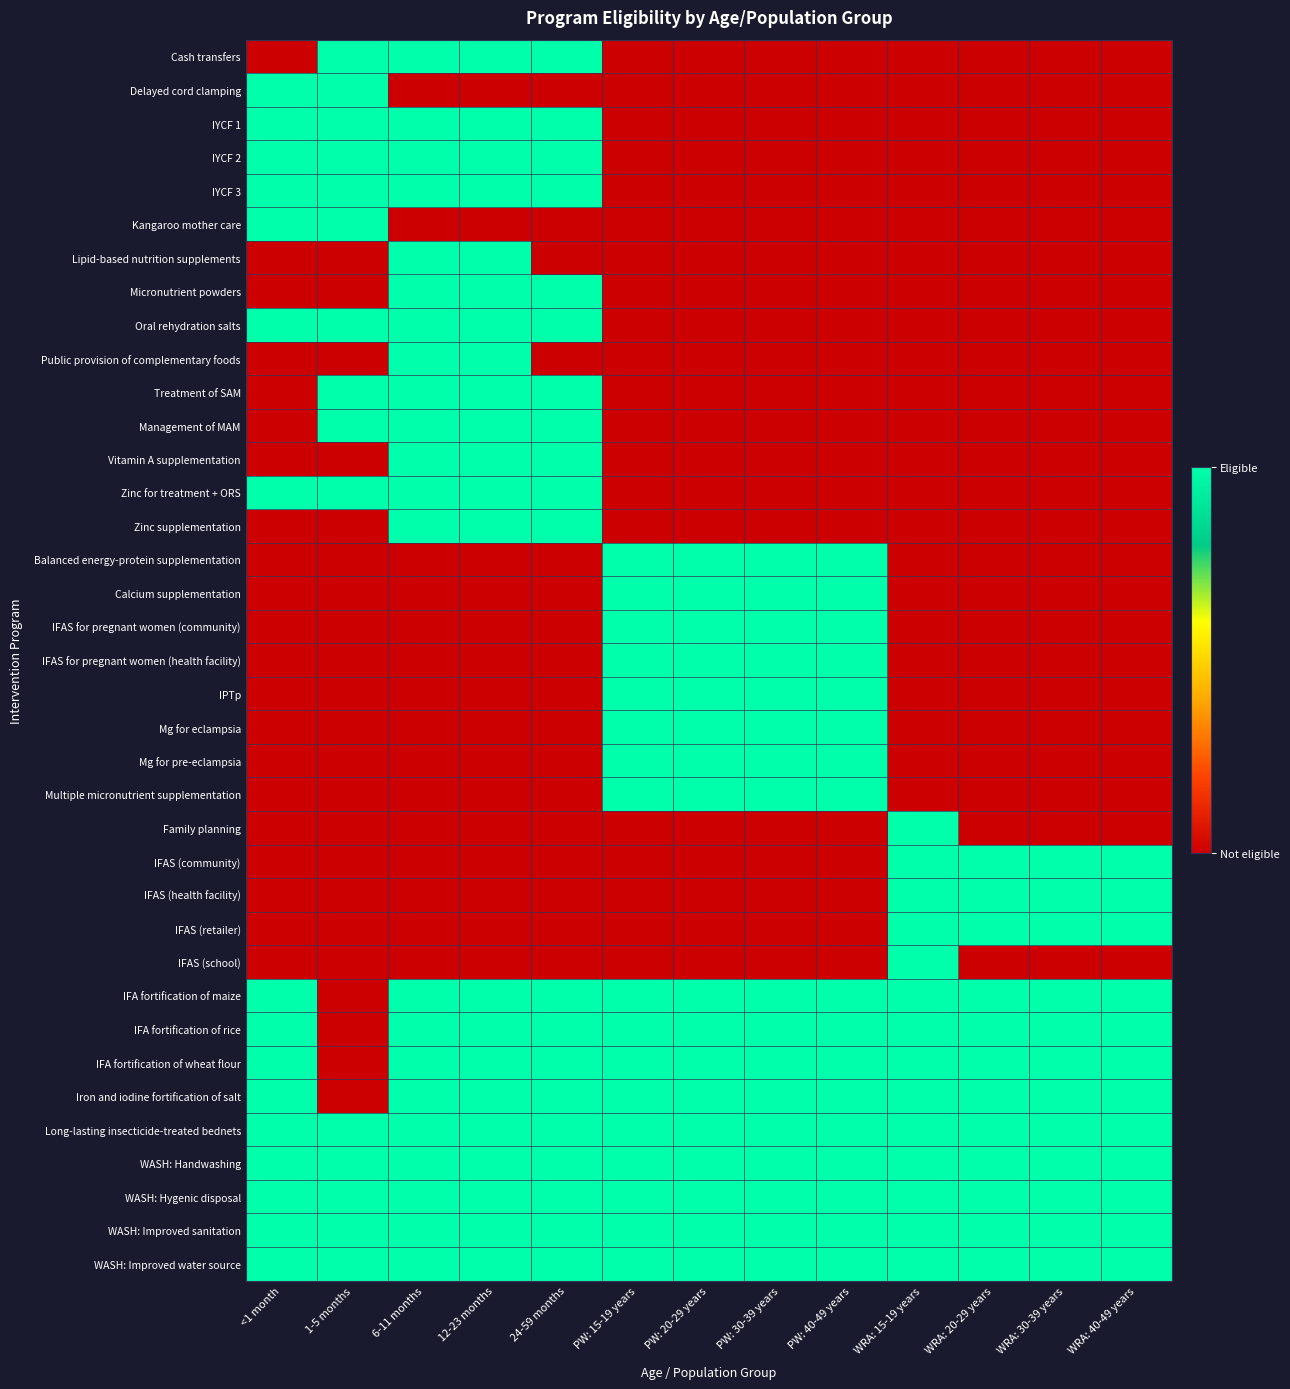

Reading right to left, what are all the values shown in this chart?

Cash transfers: WRA: 40-49 years=0	WRA: 30-39 years=0	WRA: 20-29 years=0	WRA: 15-19 years=0	PW: 40-49 years=0	PW: 30-39 years=0	PW: 20-29 years=0	PW: 15-19 years=0	24-59 months=1	12-23 months=1	6-11 months=1	1-5 months=1	<1 month=0
Delayed cord clamping: WRA: 40-49 years=0	WRA: 30-39 years=0	WRA: 20-29 years=0	WRA: 15-19 years=0	PW: 40-49 years=0	PW: 30-39 years=0	PW: 20-29 years=0	PW: 15-19 years=0	24-59 months=0	12-23 months=0	6-11 months=0	1-5 months=1	<1 month=1
IYCF 1: WRA: 40-49 years=0	WRA: 30-39 years=0	WRA: 20-29 years=0	WRA: 15-19 years=0	PW: 40-49 years=0	PW: 30-39 years=0	PW: 20-29 years=0	PW: 15-19 years=0	24-59 months=1	12-23 months=1	6-11 months=1	1-5 months=1	<1 month=1
IYCF 2: WRA: 40-49 years=0	WRA: 30-39 years=0	WRA: 20-29 years=0	WRA: 15-19 years=0	PW: 40-49 years=0	PW: 30-39 years=0	PW: 20-29 years=0	PW: 15-19 years=0	24-59 months=1	12-23 months=1	6-11 months=1	1-5 months=1	<1 month=1
IYCF 3: WRA: 40-49 years=0	WRA: 30-39 years=0	WRA: 20-29 years=0	WRA: 15-19 years=0	PW: 40-49 years=0	PW: 30-39 years=0	PW: 20-29 years=0	PW: 15-19 years=0	24-59 months=1	12-23 months=1	6-11 months=1	1-5 months=1	<1 month=1
Kangaroo mother care: WRA: 40-49 years=0	WRA: 30-39 years=0	WRA: 20-29 years=0	WRA: 15-19 years=0	PW: 40-49 years=0	PW: 30-39 years=0	PW: 20-29 years=0	PW: 15-19 years=0	24-59 months=0	12-23 months=0	6-11 months=0	1-5 months=1	<1 month=1
Lipid-based nutrition supplements: WRA: 40-49 years=0	WRA: 30-39 years=0	WRA: 20-29 years=0	WRA: 15-19 years=0	PW: 40-49 years=0	PW: 30-39 years=0	PW: 20-29 years=0	PW: 15-19 years=0	24-59 months=0	12-23 months=1	6-11 months=1	1-5 months=0	<1 month=0
Micronutrient powders: WRA: 40-49 years=0	WRA: 30-39 years=0	WRA: 20-29 years=0	WRA: 15-19 years=0	PW: 40-49 years=0	PW: 30-39 years=0	PW: 20-29 years=0	PW: 15-19 years=0	24-59 months=1	12-23 months=1	6-11 months=1	1-5 months=0	<1 month=0
Oral rehydration salts: WRA: 40-49 years=0	WRA: 30-39 years=0	WRA: 20-29 years=0	WRA: 15-19 years=0	PW: 40-49 years=0	PW: 30-39 years=0	PW: 20-29 years=0	PW: 15-19 years=0	24-59 months=1	12-23 months=1	6-11 months=1	1-5 months=1	<1 month=1
Public provision of complementary foods: WRA: 40-49 years=0	WRA: 30-39 years=0	WRA: 20-29 years=0	WRA: 15-19 years=0	PW: 40-49 years=0	PW: 30-39 years=0	PW: 20-29 years=0	PW: 15-19 years=0	24-59 months=0	12-23 months=1	6-11 months=1	1-5 months=0	<1 month=0
Treatment of SAM: WRA: 40-49 years=0	WRA: 30-39 years=0	WRA: 20-29 years=0	WRA: 15-19 years=0	PW: 40-49 years=0	PW: 30-39 years=0	PW: 20-29 years=0	PW: 15-19 years=0	24-59 months=1	12-23 months=1	6-11 months=1	1-5 months=1	<1 month=0
Management of MAM: WRA: 40-49 years=0	WRA: 30-39 years=0	WRA: 20-29 years=0	WRA: 15-19 years=0	PW: 40-49 years=0	PW: 30-39 years=0	PW: 20-29 years=0	PW: 15-19 years=0	24-59 months=1	12-23 months=1	6-11 months=1	1-5 months=1	<1 month=0
Vitamin A supplementation: WRA: 40-49 years=0	WRA: 30-39 years=0	WRA: 20-29 years=0	WRA: 15-19 years=0	PW: 40-49 years=0	PW: 30-39 years=0	PW: 20-29 years=0	PW: 15-19 years=0	24-59 months=1	12-23 months=1	6-11 months=1	1-5 months=0	<1 month=0
Zinc for treatment + ORS: WRA: 40-49 years=0	WRA: 30-39 years=0	WRA: 20-29 years=0	WRA: 15-19 years=0	PW: 40-49 years=0	PW: 30-39 years=0	PW: 20-29 years=0	PW: 15-19 years=0	24-59 months=1	12-23 months=1	6-11 months=1	1-5 months=1	<1 month=1
Zinc supplementation: WRA: 40-49 years=0	WRA: 30-39 years=0	WRA: 20-29 years=0	WRA: 15-19 years=0	PW: 40-49 years=0	PW: 30-39 years=0	PW: 20-29 years=0	PW: 15-19 years=0	24-59 months=1	12-23 months=1	6-11 months=1	1-5 months=0	<1 month=0
Balanced energy-protein supplementation: WRA: 40-49 years=0	WRA: 30-39 years=0	WRA: 20-29 years=0	WRA: 15-19 years=0	PW: 40-49 years=1	PW: 30-39 years=1	PW: 20-29 years=1	PW: 15-19 years=1	24-59 months=0	12-23 months=0	6-11 months=0	1-5 months=0	<1 month=0
Calcium supplementation: WRA: 40-49 years=0	WRA: 30-39 years=0	WRA: 20-29 years=0	WRA: 15-19 years=0	PW: 40-49 years=1	PW: 30-39 years=1	PW: 20-29 years=1	PW: 15-19 years=1	24-59 months=0	12-23 months=0	6-11 months=0	1-5 months=0	<1 month=0
IFAS for pregnant women (community): WRA: 40-49 years=0	WRA: 30-39 years=0	WRA: 20-29 years=0	WRA: 15-19 years=0	PW: 40-49 years=1	PW: 30-39 years=1	PW: 20-29 years=1	PW: 15-19 years=1	24-59 months=0	12-23 months=0	6-11 months=0	1-5 months=0	<1 month=0
IFAS for pregnant women (health facility): WRA: 40-49 years=0	WRA: 30-39 years=0	WRA: 20-29 years=0	WRA: 15-19 years=0	PW: 40-49 years=1	PW: 30-39 years=1	PW: 20-29 years=1	PW: 15-19 years=1	24-59 months=0	12-23 months=0	6-11 months=0	1-5 months=0	<1 month=0
IPTp: WRA: 40-49 years=0	WRA: 30-39 years=0	WRA: 20-29 years=0	WRA: 15-19 years=0	PW: 40-49 years=1	PW: 30-39 years=1	PW: 20-29 years=1	PW: 15-19 years=1	24-59 months=0	12-23 months=0	6-11 months=0	1-5 months=0	<1 month=0
Mg for eclampsia: WRA: 40-49 years=0	WRA: 30-39 years=0	WRA: 20-29 years=0	WRA: 15-19 years=0	PW: 40-49 years=1	PW: 30-39 years=1	PW: 20-29 years=1	PW: 15-19 years=1	24-59 months=0	12-23 months=0	6-11 months=0	1-5 months=0	<1 month=0
Mg for pre-eclampsia: WRA: 40-49 years=0	WRA: 30-39 years=0	WRA: 20-29 years=0	WRA: 15-19 years=0	PW: 40-49 years=1	PW: 30-39 years=1	PW: 20-29 years=1	PW: 15-19 years=1	24-59 months=0	12-23 months=0	6-11 months=0	1-5 months=0	<1 month=0
Multiple micronutrient supplementation: WRA: 40-49 years=0	WRA: 30-39 years=0	WRA: 20-29 years=0	WRA: 15-19 years=0	PW: 40-49 years=1	PW: 30-39 years=1	PW: 20-29 years=1	PW: 15-19 years=1	24-59 months=0	12-23 months=0	6-11 months=0	1-5 months=0	<1 month=0
Family planning: WRA: 40-49 years=0	WRA: 30-39 years=0	WRA: 20-29 years=0	WRA: 15-19 years=1	PW: 40-49 years=0	PW: 30-39 years=0	PW: 20-29 years=0	PW: 15-19 years=0	24-59 months=0	12-23 months=0	6-11 months=0	1-5 months=0	<1 month=0
IFAS (community): WRA: 40-49 years=1	WRA: 30-39 years=1	WRA: 20-29 years=1	WRA: 15-19 years=1	PW: 40-49 years=0	PW: 30-39 years=0	PW: 20-29 years=0	PW: 15-19 years=0	24-59 months=0	12-23 months=0	6-11 months=0	1-5 months=0	<1 month=0
IFAS (health facility): WRA: 40-49 years=1	WRA: 30-39 years=1	WRA: 20-29 years=1	WRA: 15-19 years=1	PW: 40-49 years=0	PW: 30-39 years=0	PW: 20-29 years=0	PW: 15-19 years=0	24-59 months=0	12-23 months=0	6-11 months=0	1-5 months=0	<1 month=0
IFAS (retailer): WRA: 40-49 years=1	WRA: 30-39 years=1	WRA: 20-29 years=1	WRA: 15-19 years=1	PW: 40-49 years=0	PW: 30-39 years=0	PW: 20-29 years=0	PW: 15-19 years=0	24-59 months=0	12-23 months=0	6-11 months=0	1-5 months=0	<1 month=0
IFAS (school): WRA: 40-49 years=0	WRA: 30-39 years=0	WRA: 20-29 years=0	WRA: 15-19 years=1	PW: 40-49 years=0	PW: 30-39 years=0	PW: 20-29 years=0	PW: 15-19 years=0	24-59 months=0	12-23 months=0	6-11 months=0	1-5 months=0	<1 month=0
IFA fortification of maize: WRA: 40-49 years=1	WRA: 30-39 years=1	WRA: 20-29 years=1	WRA: 15-19 years=1	PW: 40-49 years=1	PW: 30-39 years=1	PW: 20-29 years=1	PW: 15-19 years=1	24-59 months=1	12-23 months=1	6-11 months=1	1-5 months=0	<1 month=1
IFA fortification of rice: WRA: 40-49 years=1	WRA: 30-39 years=1	WRA: 20-29 years=1	WRA: 15-19 years=1	PW: 40-49 years=1	PW: 30-39 years=1	PW: 20-29 years=1	PW: 15-19 years=1	24-59 months=1	12-23 months=1	6-11 months=1	1-5 months=0	<1 month=1
IFA fortification of wheat flour: WRA: 40-49 years=1	WRA: 30-39 years=1	WRA: 20-29 years=1	WRA: 15-19 years=1	PW: 40-49 years=1	PW: 30-39 years=1	PW: 20-29 years=1	PW: 15-19 years=1	24-59 months=1	12-23 months=1	6-11 months=1	1-5 months=0	<1 month=1
Iron and iodine fortification of salt: WRA: 40-49 years=1	WRA: 30-39 years=1	WRA: 20-29 years=1	WRA: 15-19 years=1	PW: 40-49 years=1	PW: 30-39 years=1	PW: 20-29 years=1	PW: 15-19 years=1	24-59 months=1	12-23 months=1	6-11 months=1	1-5 months=0	<1 month=1
Long-lasting insecticide-treated bednets: WRA: 40-49 years=1	WRA: 30-39 years=1	WRA: 20-29 years=1	WRA: 15-19 years=1	PW: 40-49 years=1	PW: 30-39 years=1	PW: 20-29 years=1	PW: 15-19 years=1	24-59 months=1	12-23 months=1	6-11 months=1	1-5 months=1	<1 month=1
WASH: Handwashing: WRA: 40-49 years=1	WRA: 30-39 years=1	WRA: 20-29 years=1	WRA: 15-19 years=1	PW: 40-49 years=1	PW: 30-39 years=1	PW: 20-29 years=1	PW: 15-19 years=1	24-59 months=1	12-23 months=1	6-11 months=1	1-5 months=1	<1 month=1
WASH: Hygenic disposal: WRA: 40-49 years=1	WRA: 30-39 years=1	WRA: 20-29 years=1	WRA: 15-19 years=1	PW: 40-49 years=1	PW: 30-39 years=1	PW: 20-29 years=1	PW: 15-19 years=1	24-59 months=1	12-23 months=1	6-11 months=1	1-5 months=1	<1 month=1
WASH: Improved sanitation: WRA: 40-49 years=1	WRA: 30-39 years=1	WRA: 20-29 years=1	WRA: 15-19 years=1	PW: 40-49 years=1	PW: 30-39 years=1	PW: 20-29 years=1	PW: 15-19 years=1	24-59 months=1	12-23 months=1	6-11 months=1	1-5 months=1	<1 month=1
WASH: Improved water source: WRA: 40-49 years=1	WRA: 30-39 years=1	WRA: 20-29 years=1	WRA: 15-19 years=1	PW: 40-49 years=1	PW: 30-39 years=1	PW: 20-29 years=1	PW: 15-19 years=1	24-59 months=1	12-23 months=1	6-11 months=1	1-5 months=1	<1 month=1